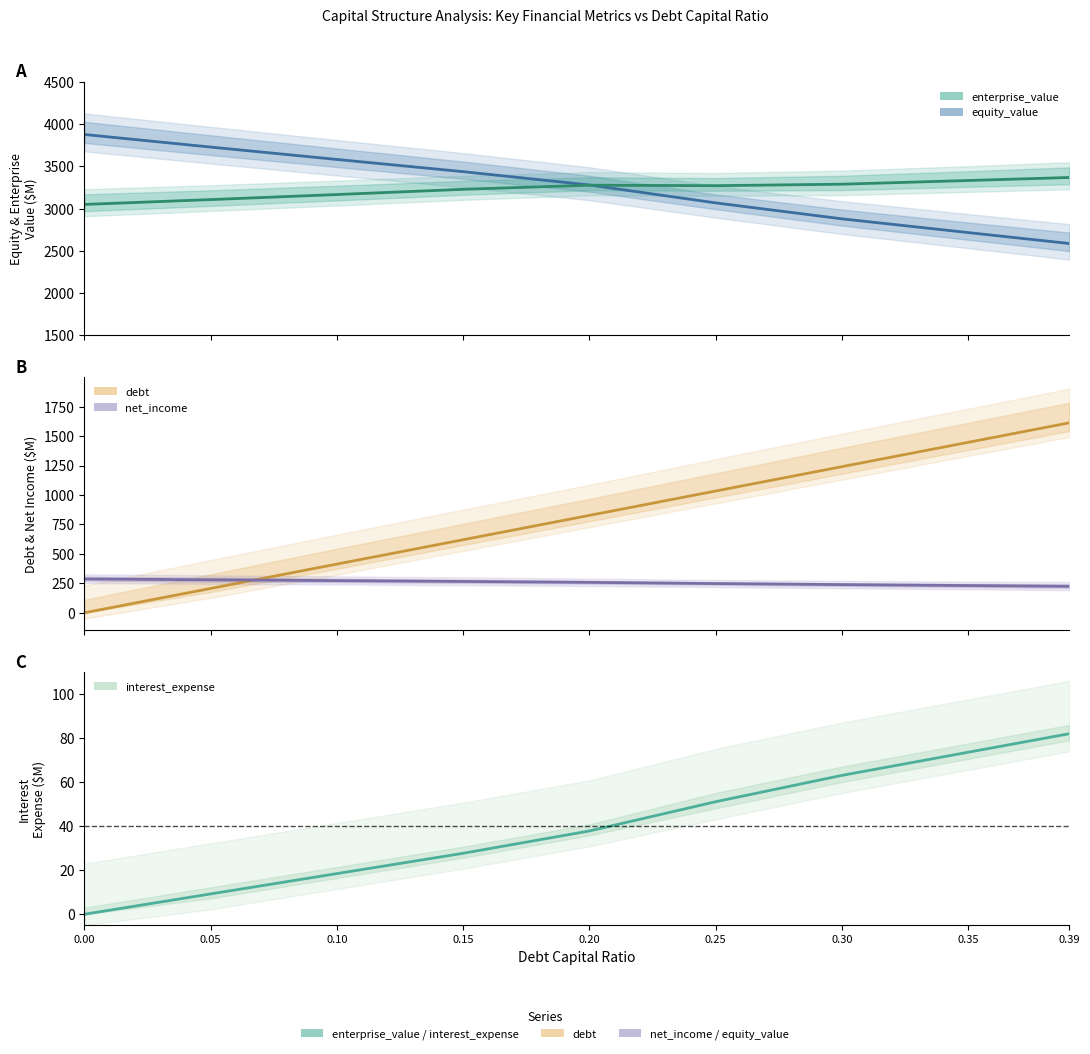

At which label does interest_expense first exceed 37?

0.20